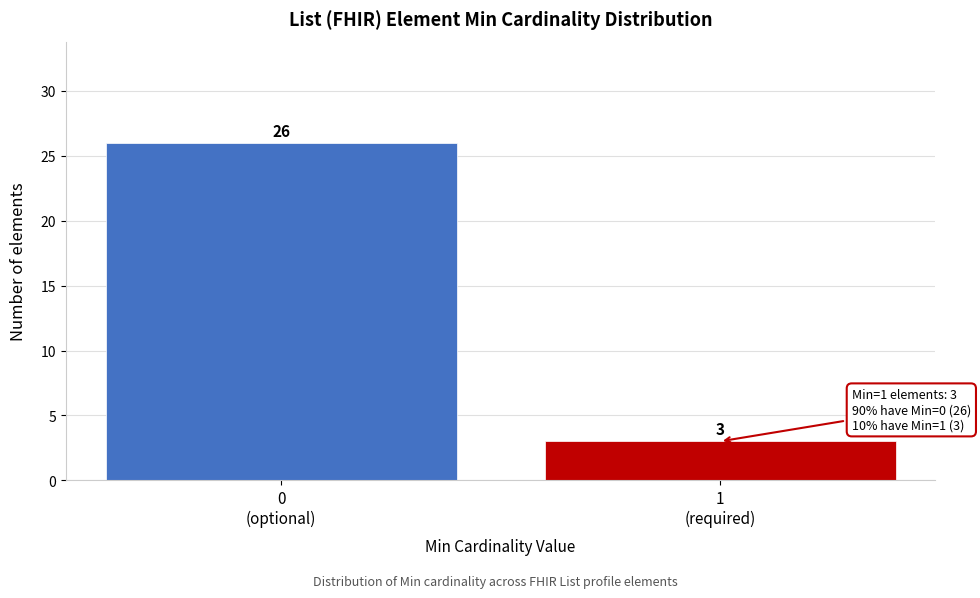

Reading right to left, extract all data points from this chart.

3	26